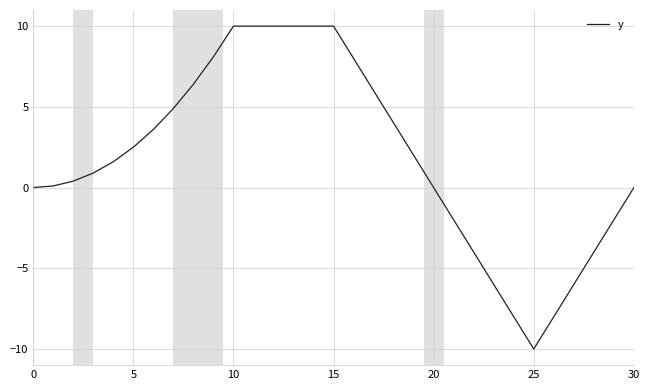

Reading left to right, extract all data points from this chart.

0.0	0.1	0.4	0.9	1.6	2.5	3.6	4.9	6.4	8.1	10.0	10.0	10.0	10.0	10.0	10.0	8.0	6.0	4.0	2.0	0.0	-2.0	-4.0	-6.0	-8.0	-10.0	-8.0	-6.0	-4.0	-2.0	0.0